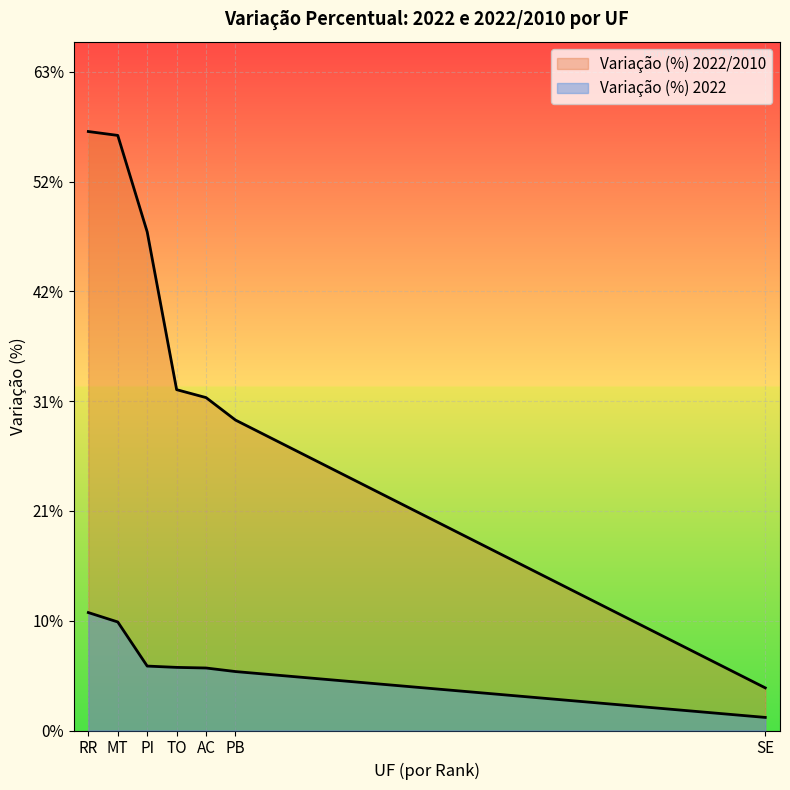

Between SE and PB, which is larger?

PB